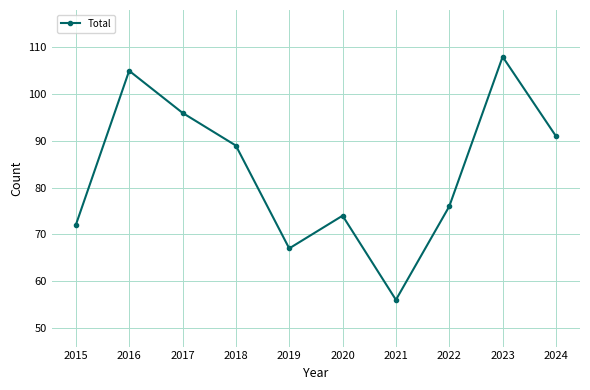

At which category does the chart reach its minimum across all series?

2021